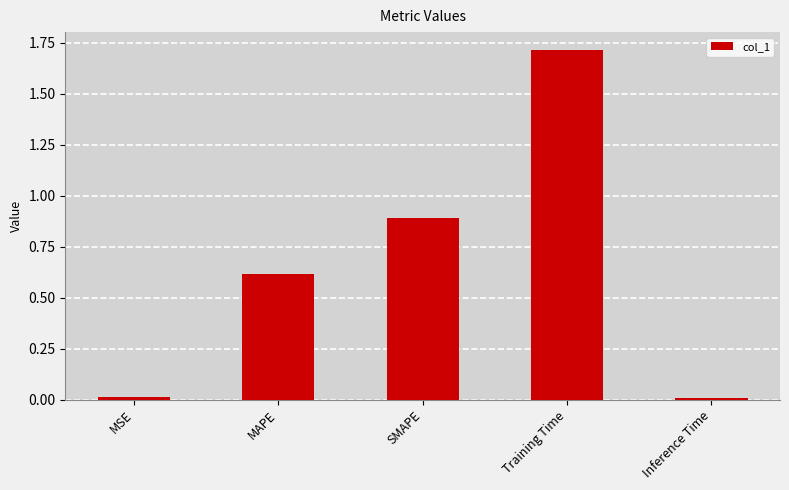

What is the label of the 4th bar from the right?

MAPE